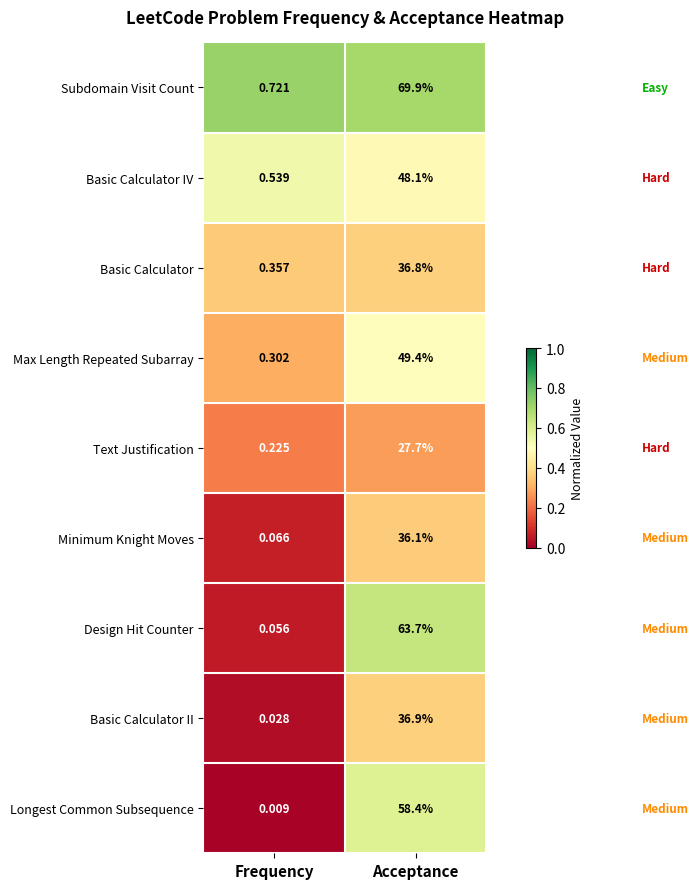

Which series has the largest range (max minus min)?

Subdomain Visit Count